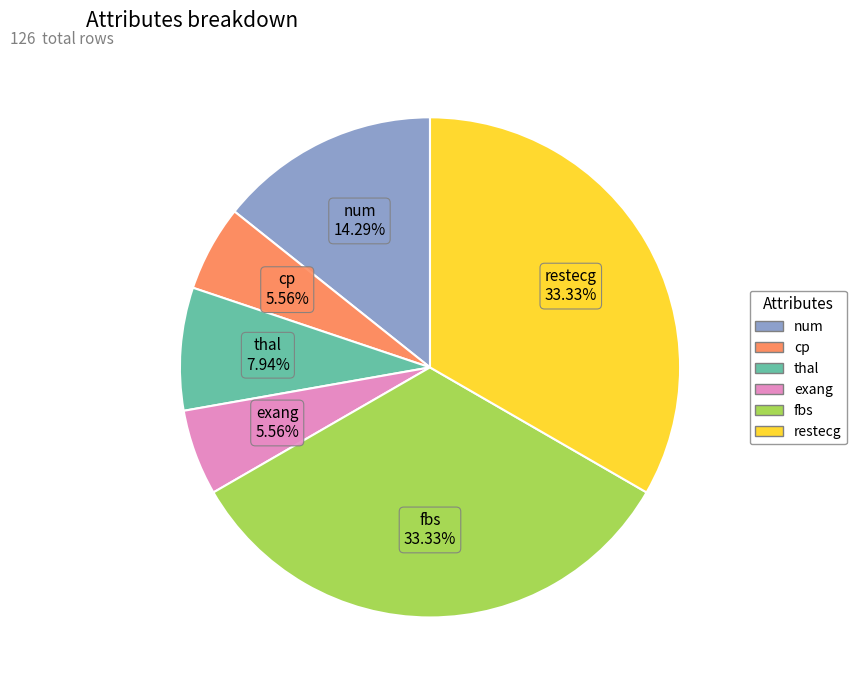

What percentage do fbs and restecg together represent?

66.7%